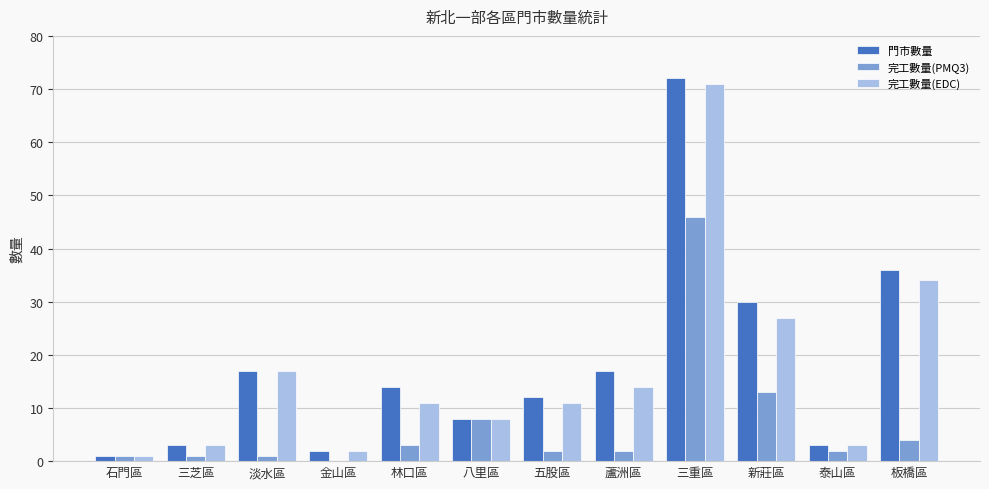

What is the spread (max minus min) of values at 林口區?

11